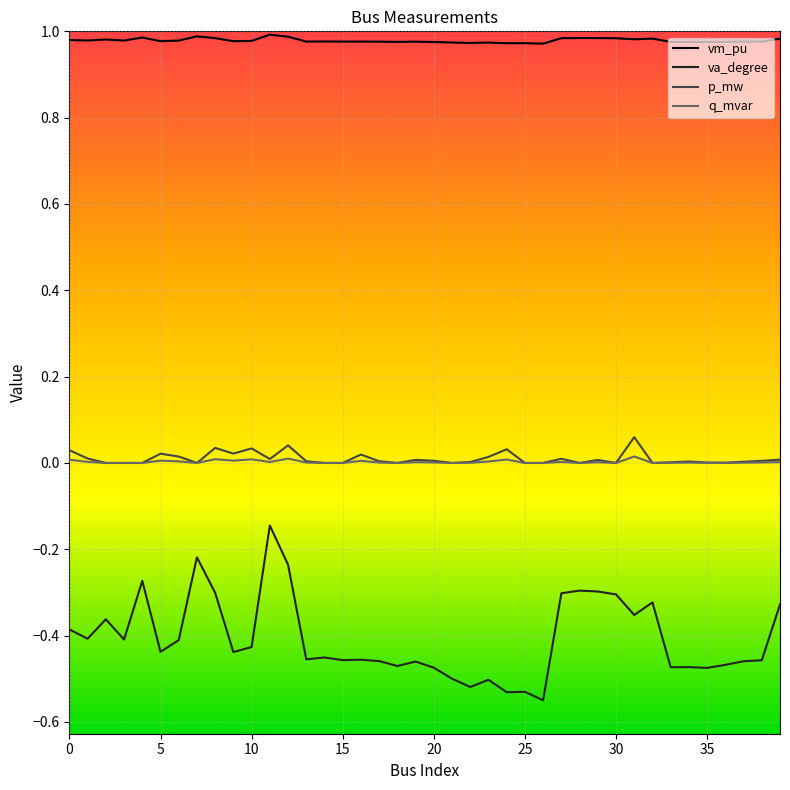

Which series has the widest spread of values?

va_degree